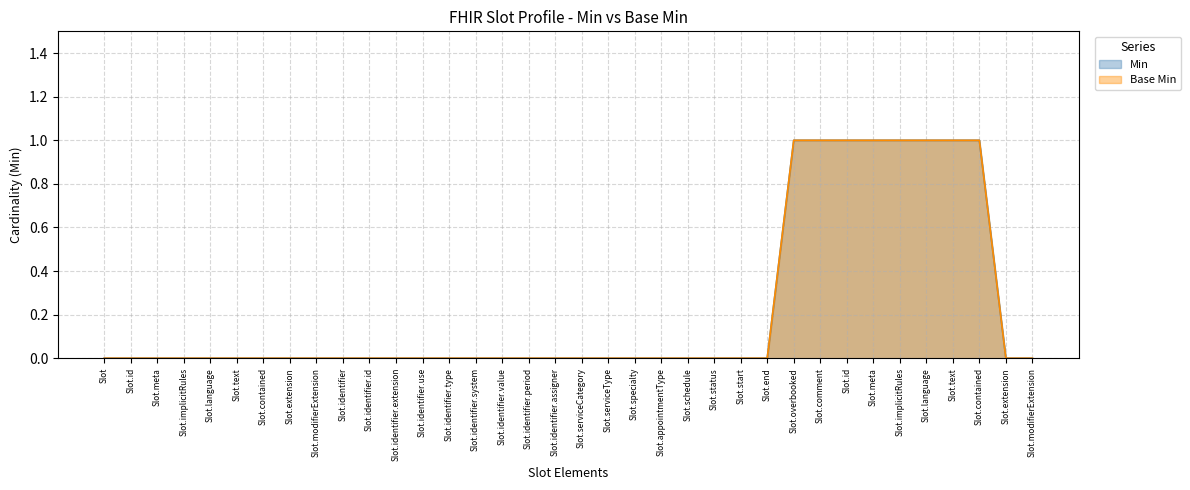

Which series has the largest total across all categories?

Min